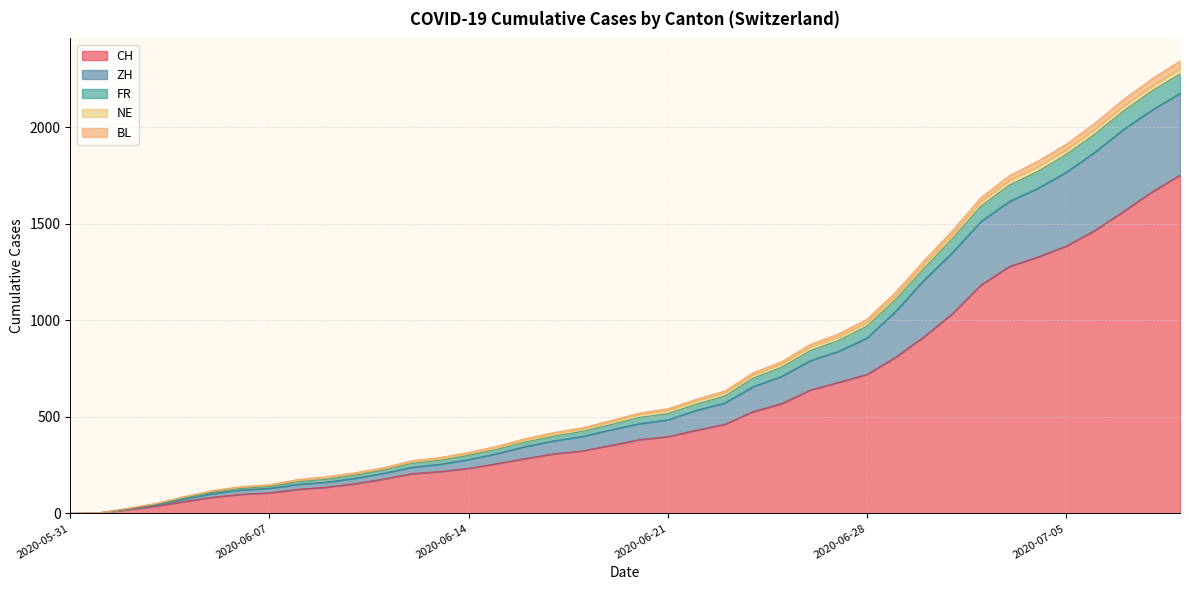

The value of CH at 2020-07-01 is 1614. True or false?

False